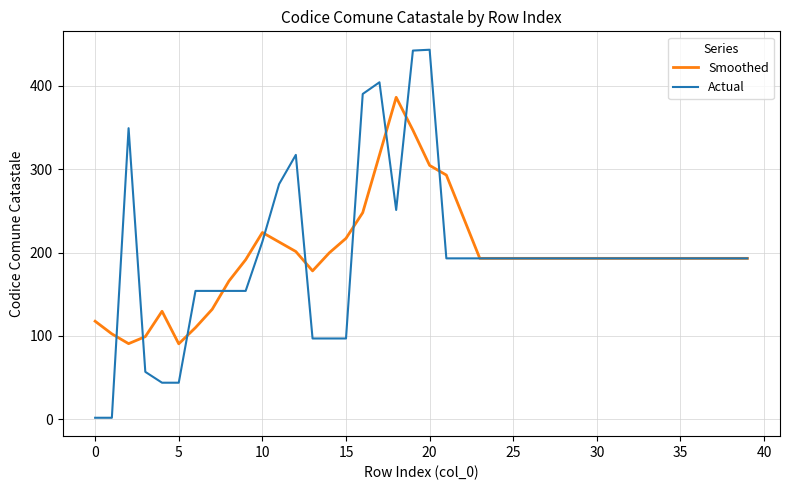

Rank the series by their maximum value, from lowest to highest.

Smoothed, Actual